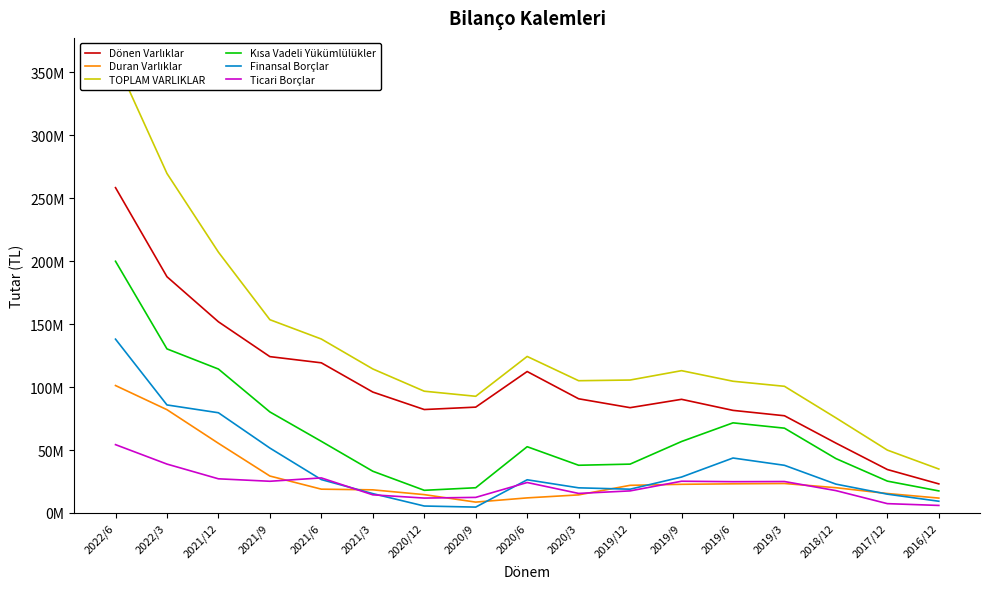

What is the difference between the second highest and second lowest values in the TOPLAM VARLIKLAR series?

219825606